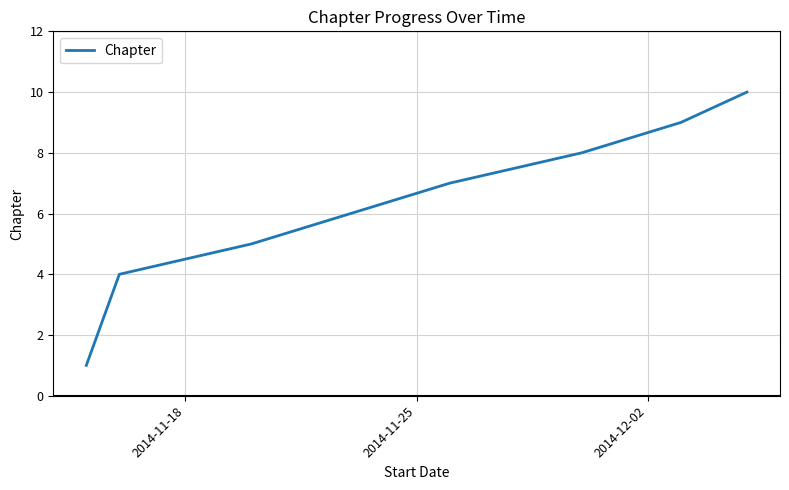

How many values are below 7?

4